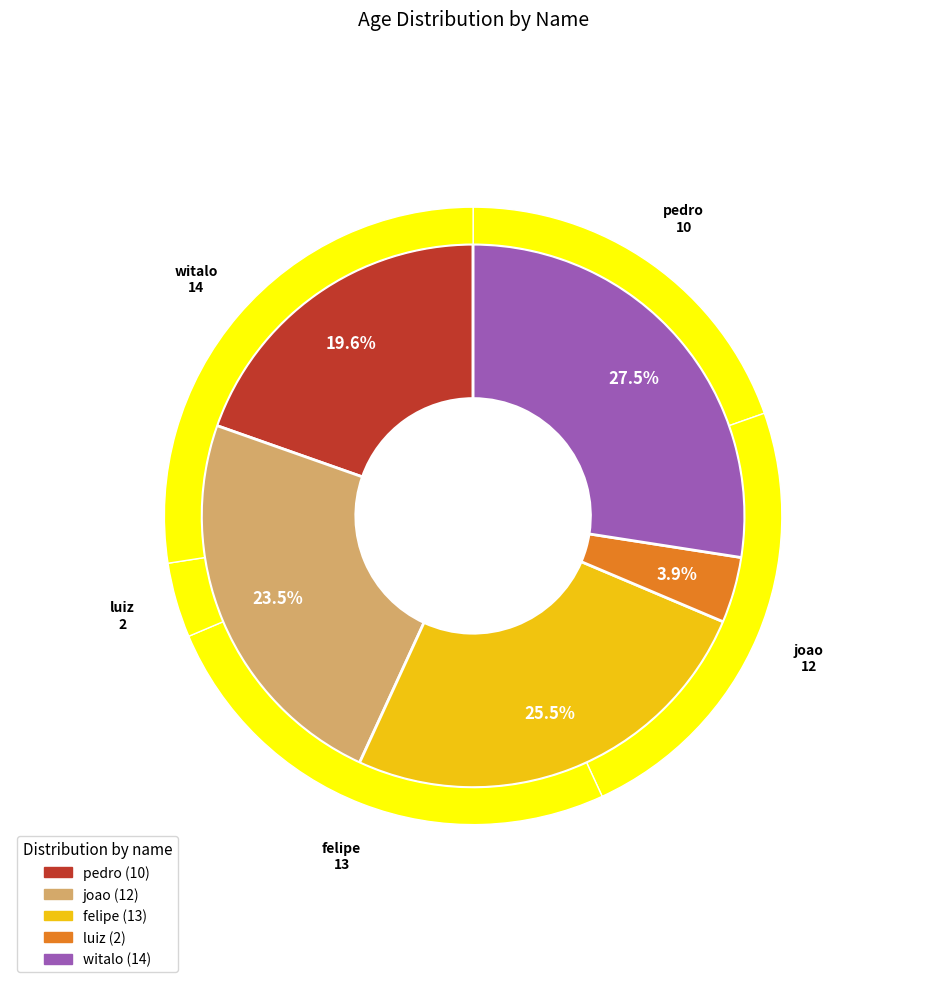

What percentage do luiz and joao together represent?

27.5%